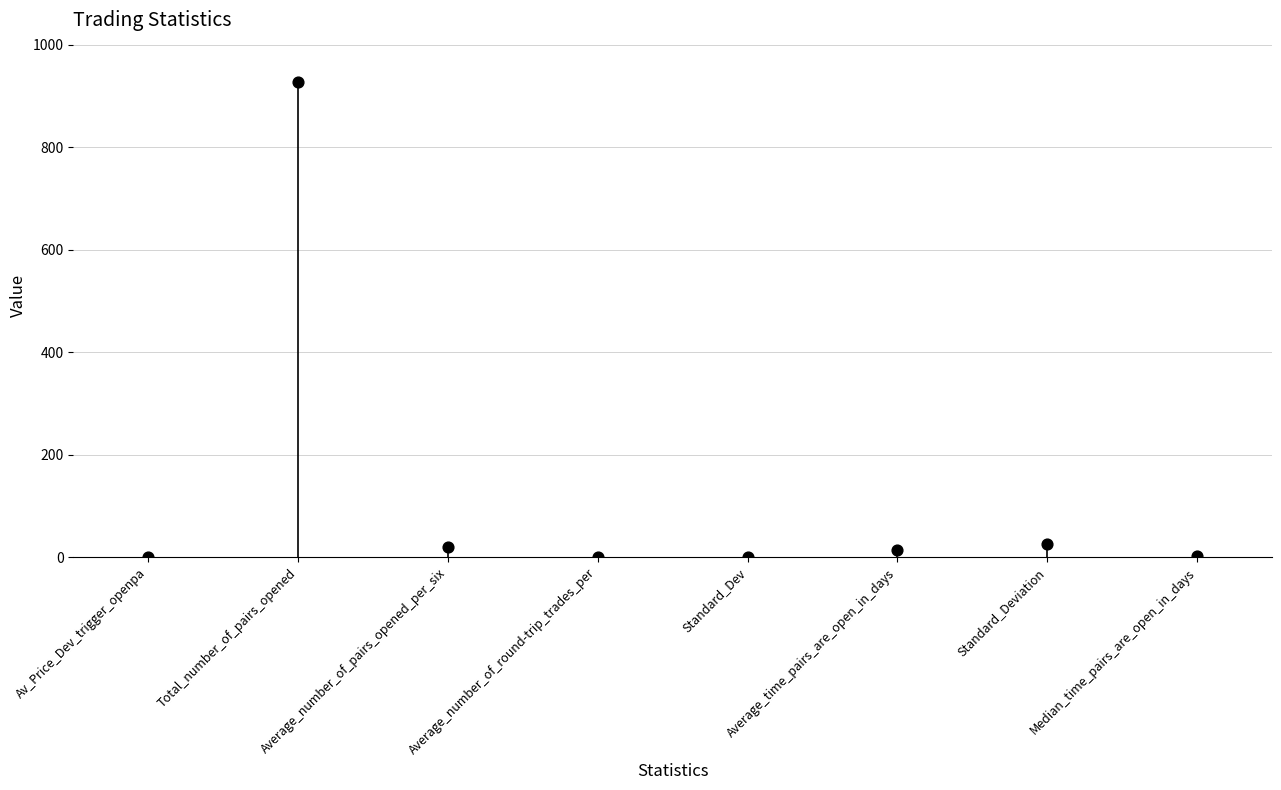

What is the change in value from Av_Price_Dev_trigger_openpa to Average_number_of_pairs_opened_per_six?

+18.9